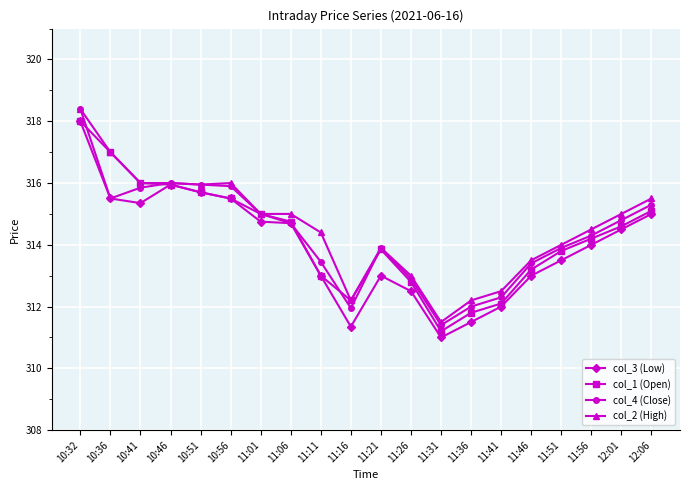

Between 10:41 and 11:56, which series saw the biggest shift?

col_1 (Open)